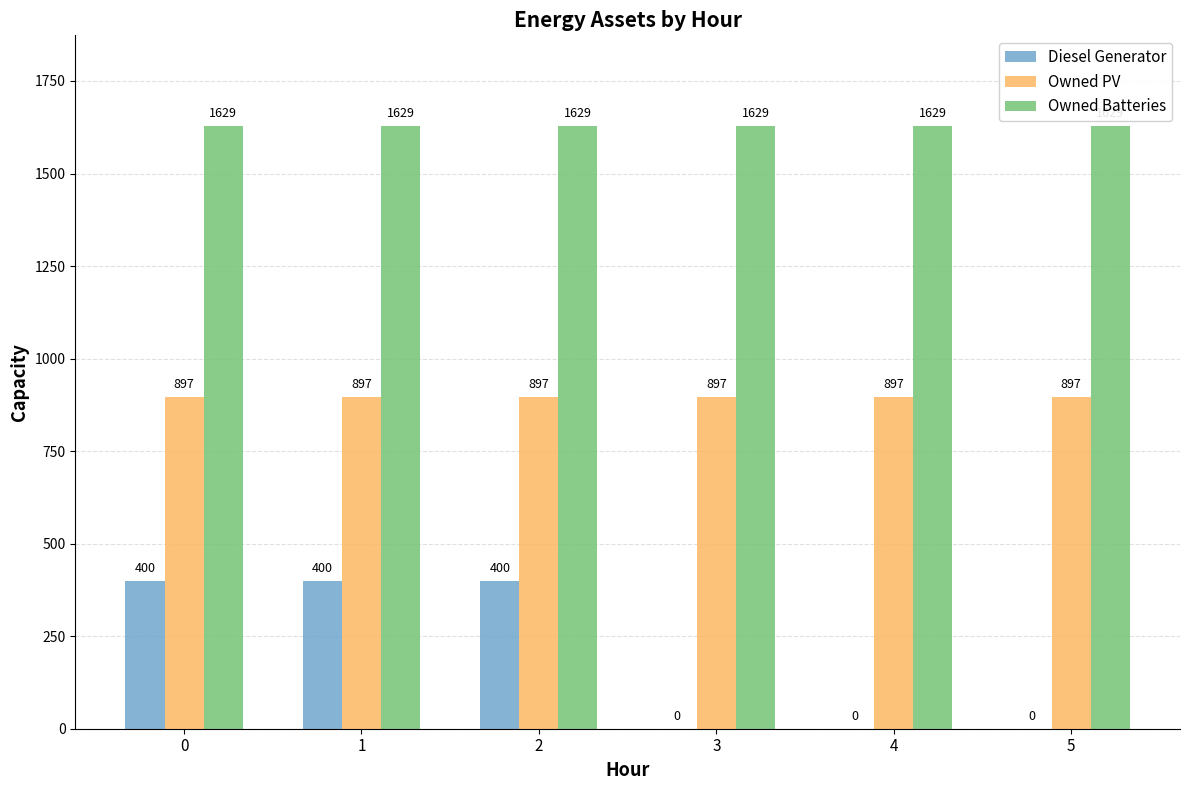

Which series has the largest range (max minus min)?

Diesel Generator